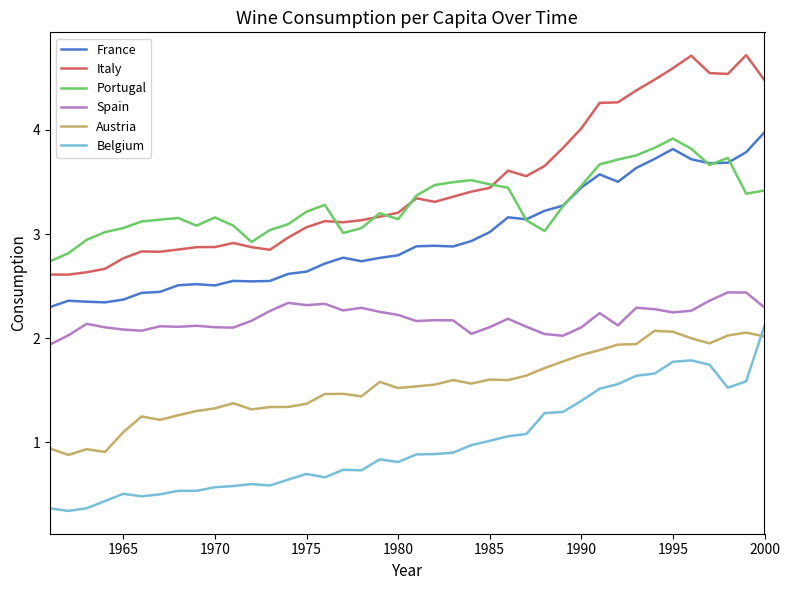

What is the minimum value shown in the chart?

0.3